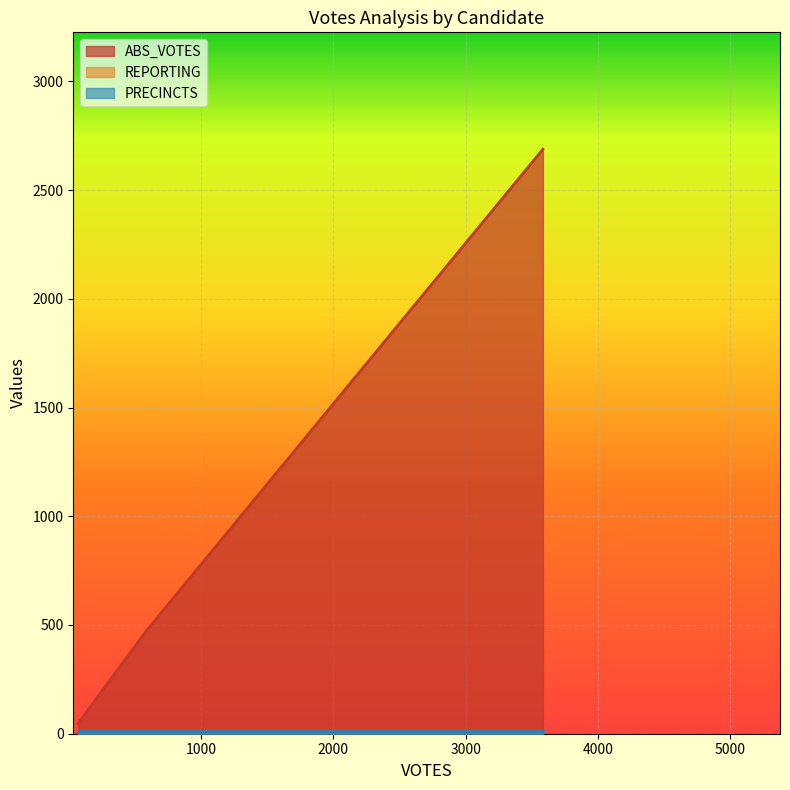

True or false: ABS_VOTES has a value of 466 at 578.

True